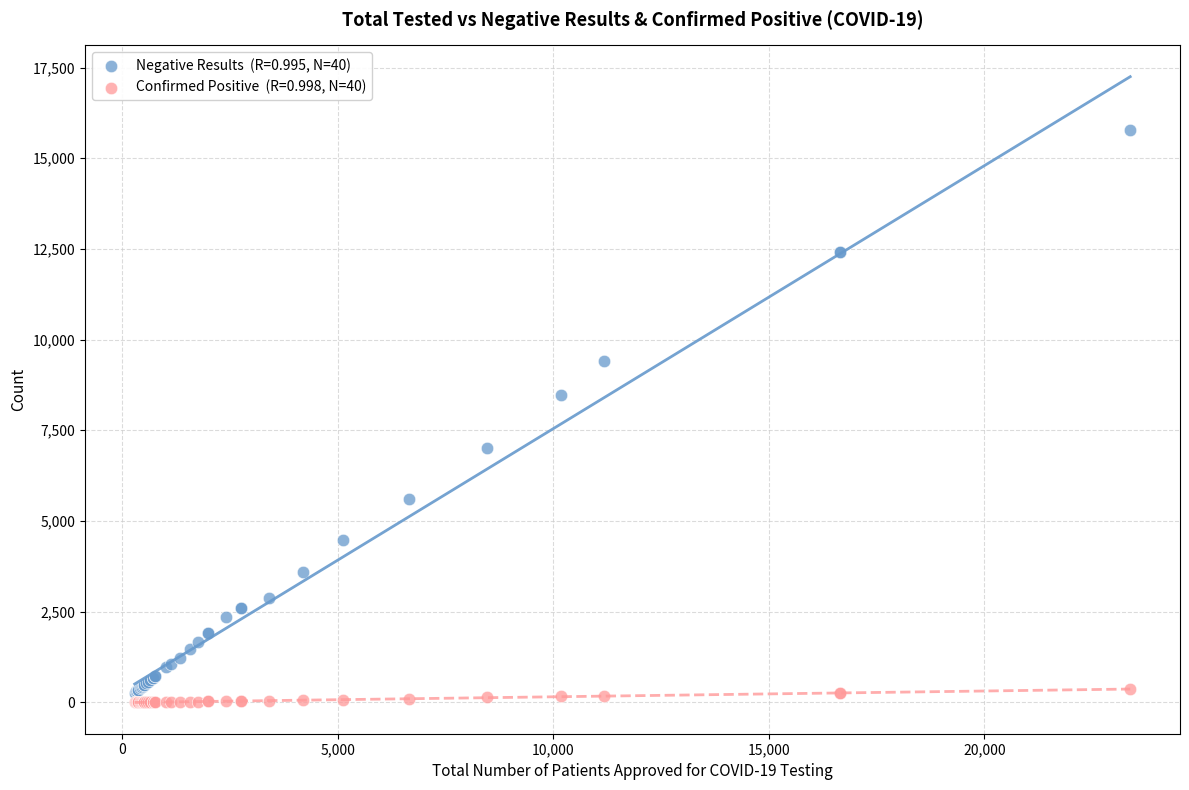

Across all series, what Y value is closest to 7884?

8464